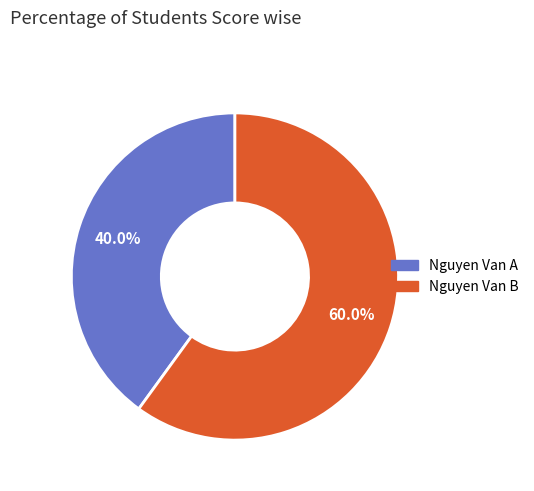

How many segments does this pie chart have?

2